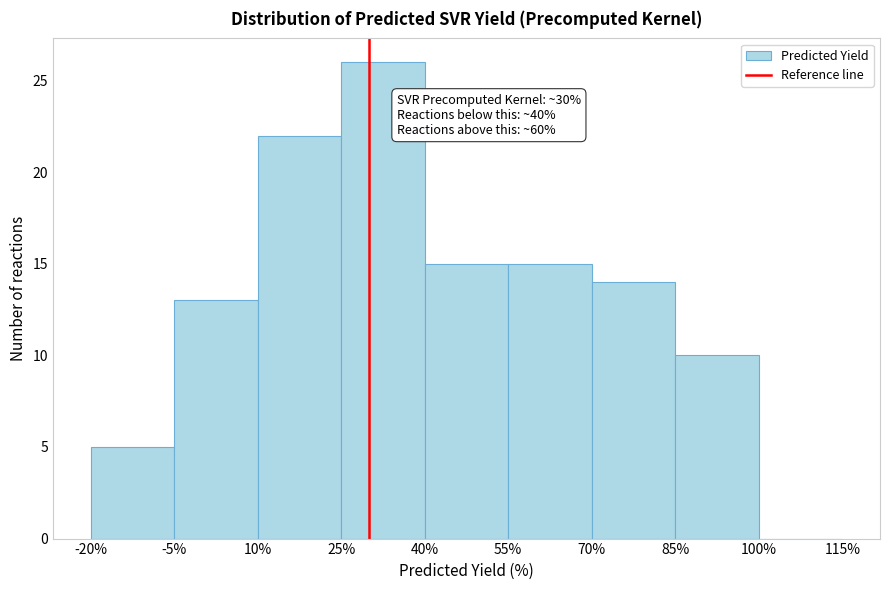

Which range on the x-axis has the tallest bar?

25% to 40%